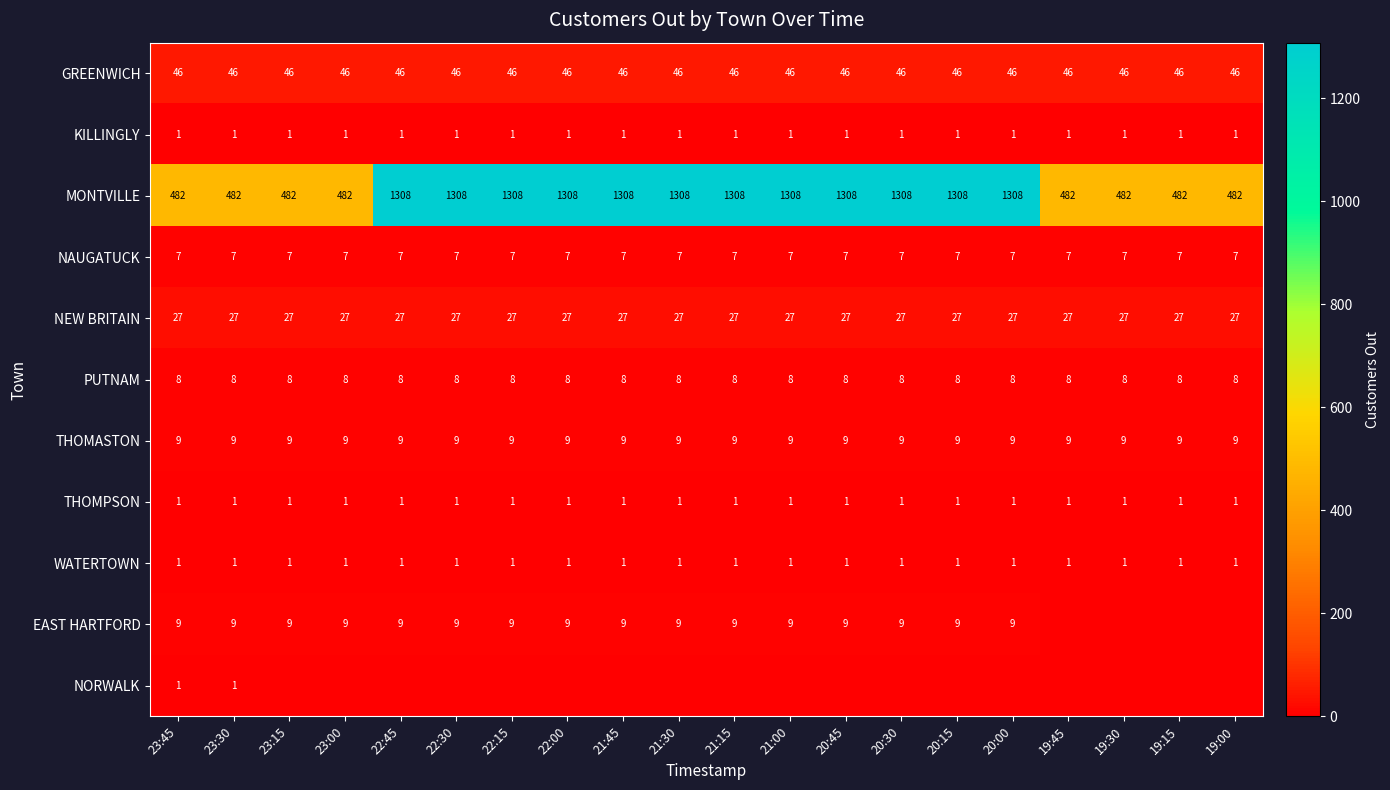

Between 20:15 and 21:30, which is larger?

20:15